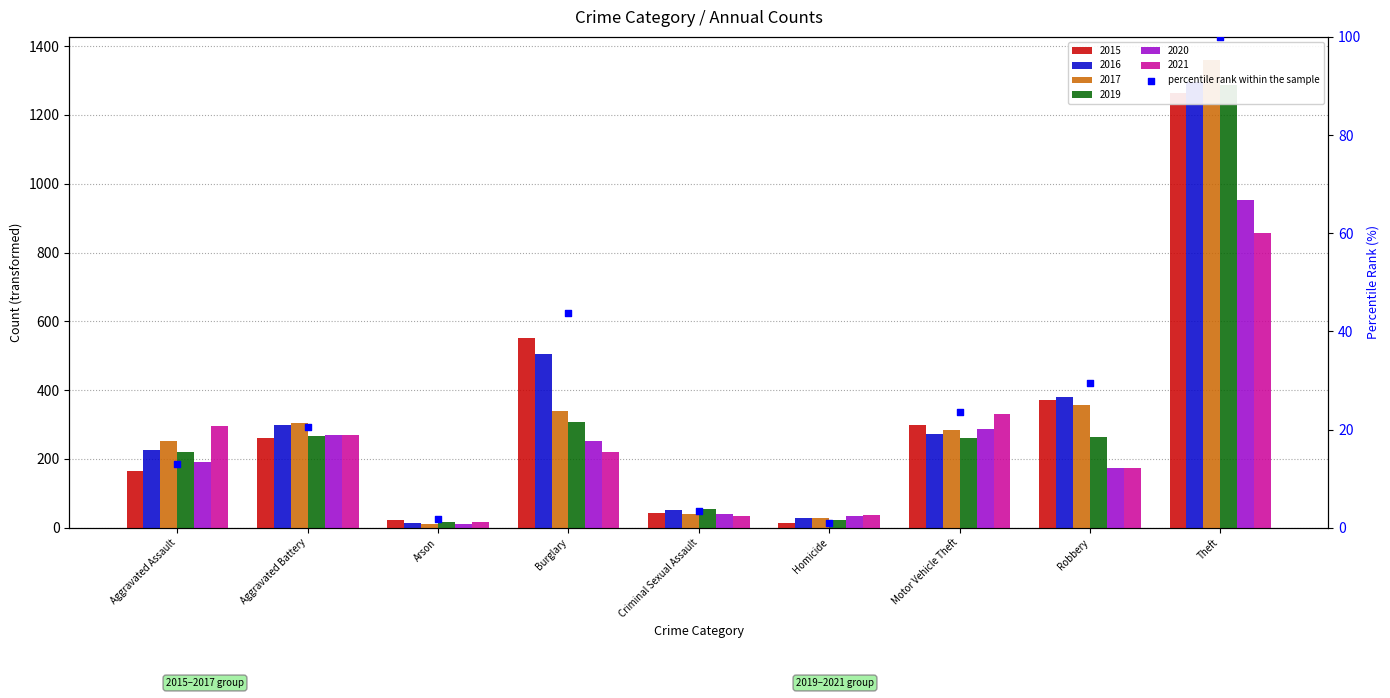

What is the change in value from Motor Vehicle Theft to Theft?

+76.3